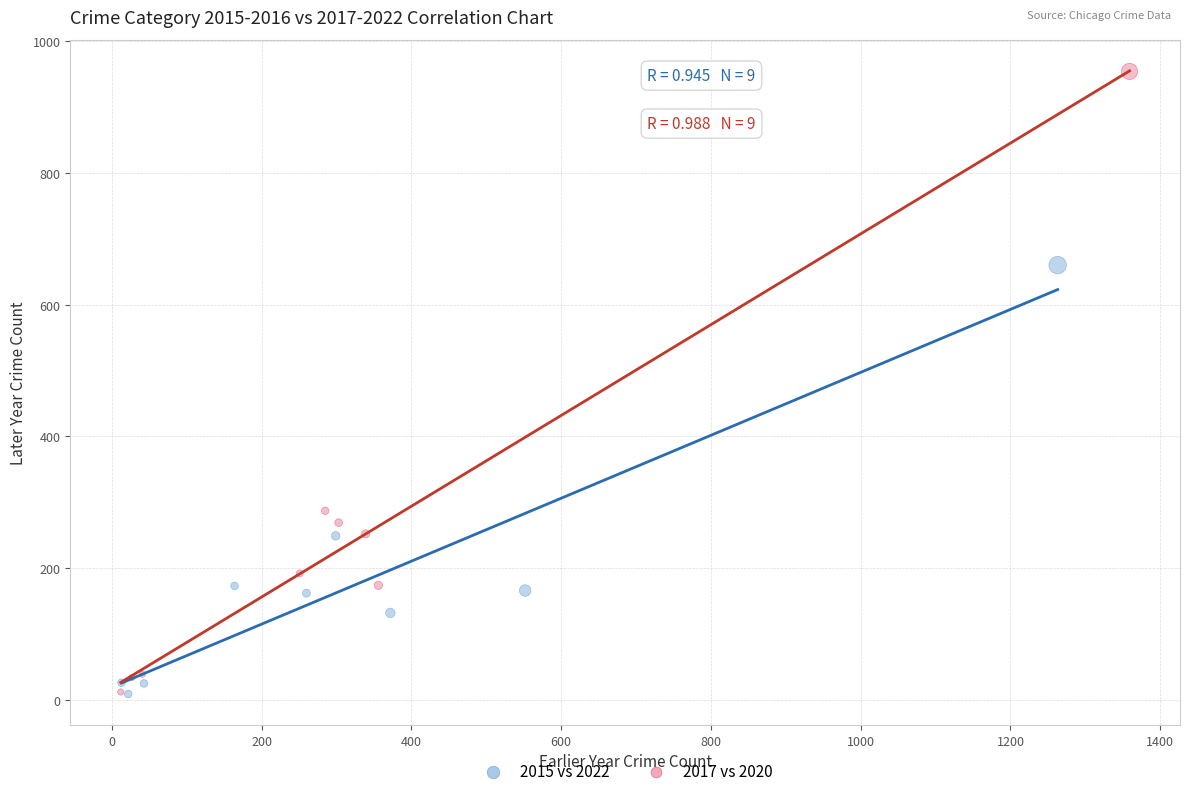

Which series has the widest spread of Y values?

2017 vs 2020